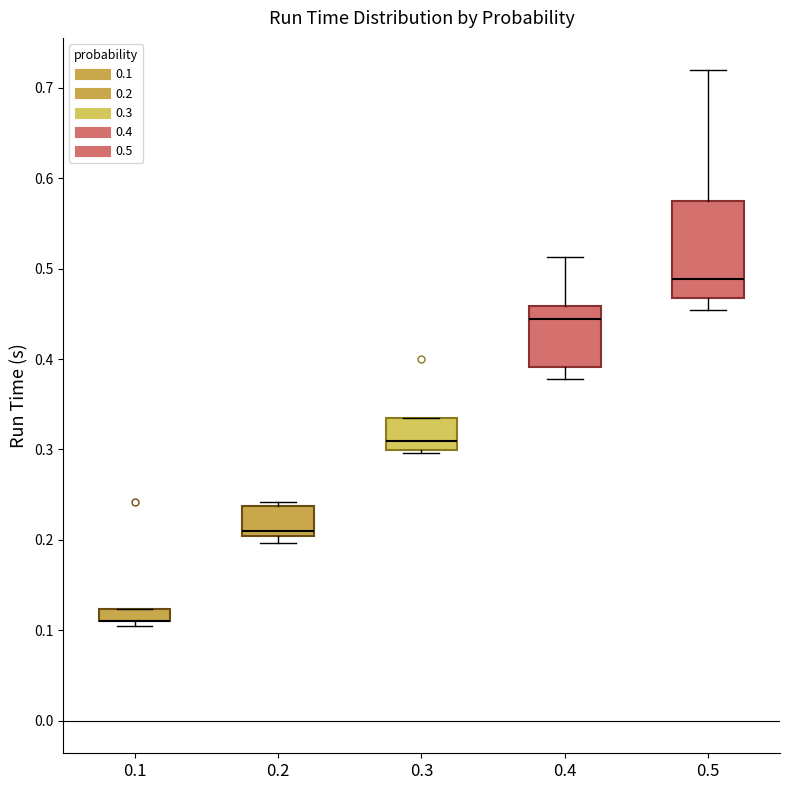

Which box is the tallest, from its lower edge to its upper edge?

0.5